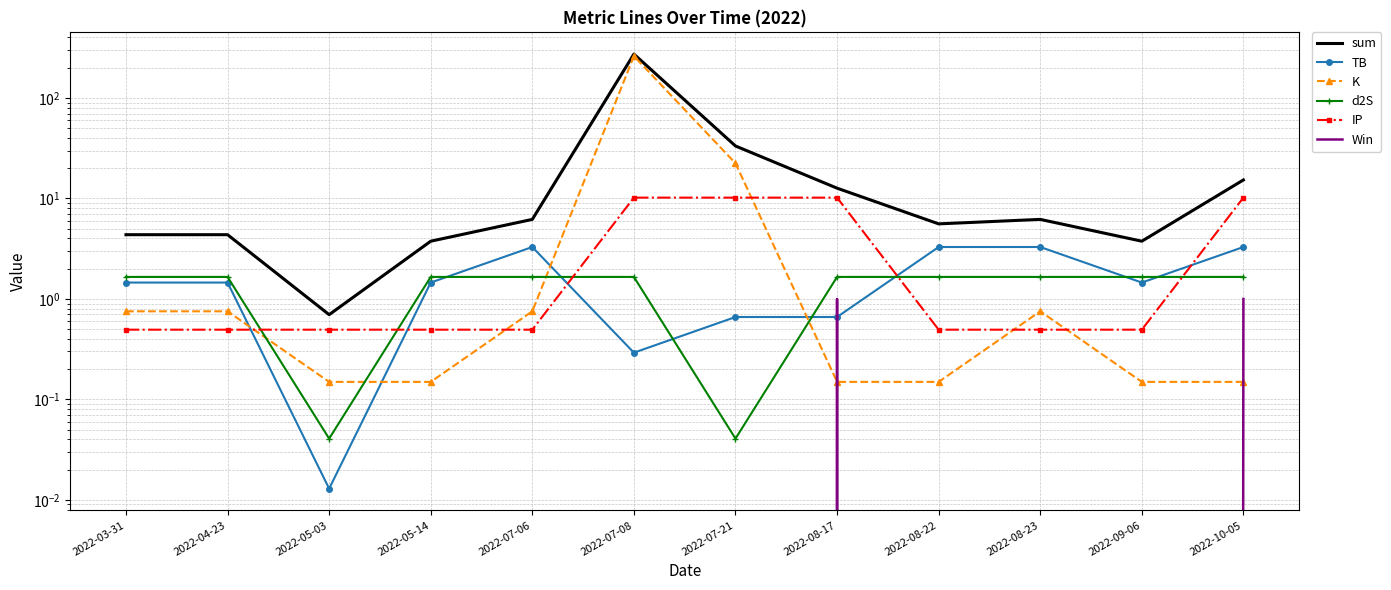

What is the minimum value for IP?

0.5